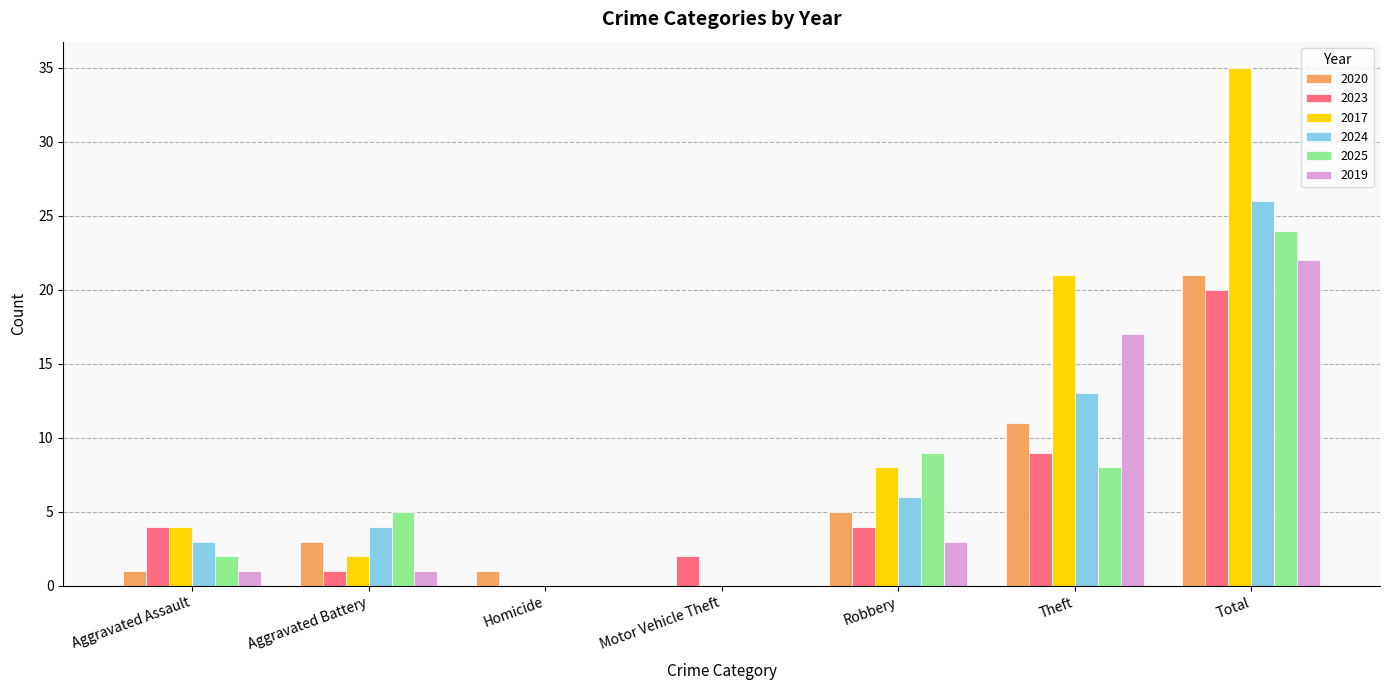

The 2025 series shows 5 at Aggravated Battery. True or false?

True